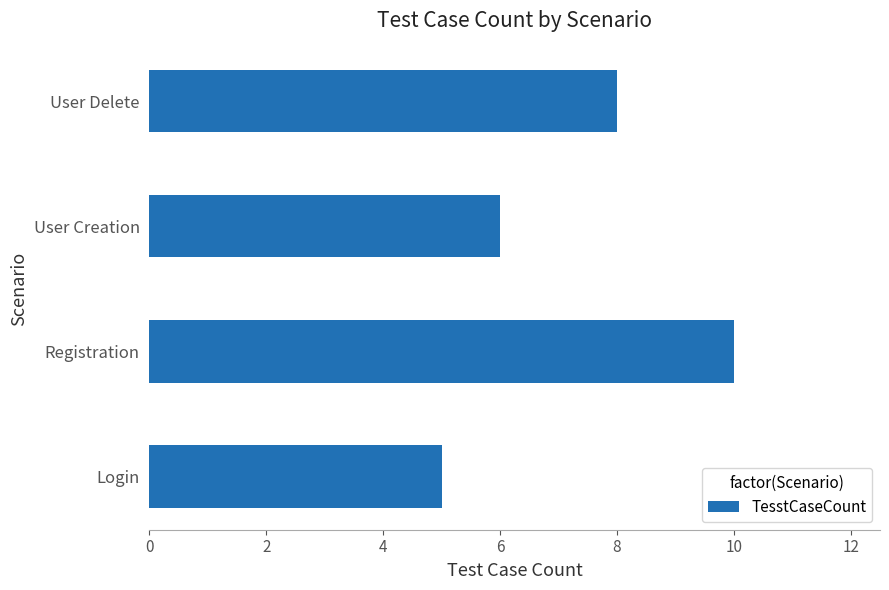

What is the average value?

7